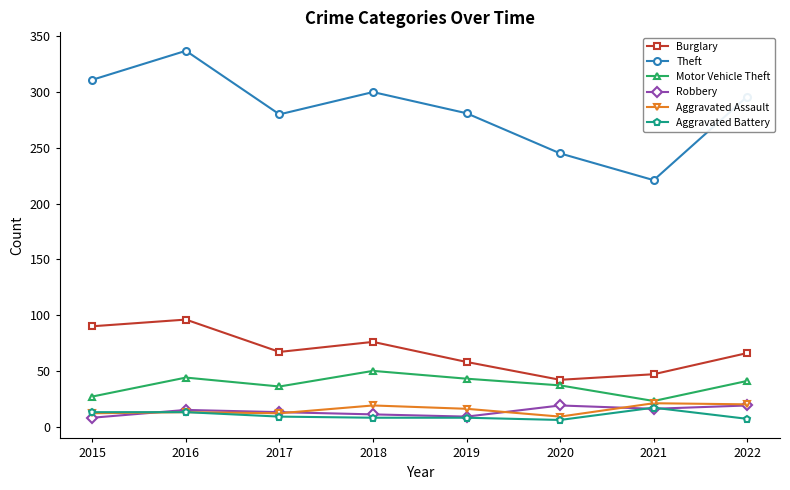

What is the highest value of the Aggravated Assault series?

21